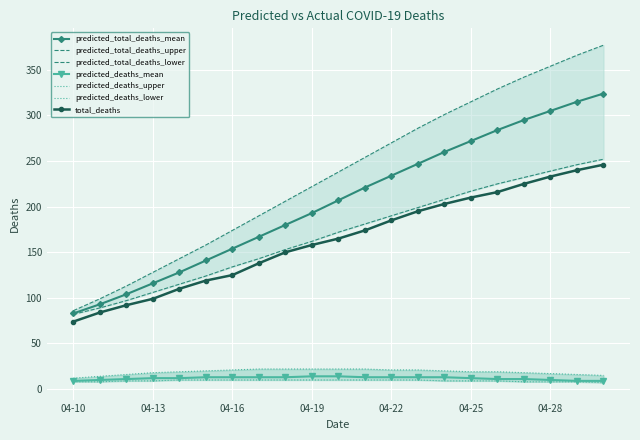

What is the value of the predicted_deaths_upper point at the 6th from the left?

20